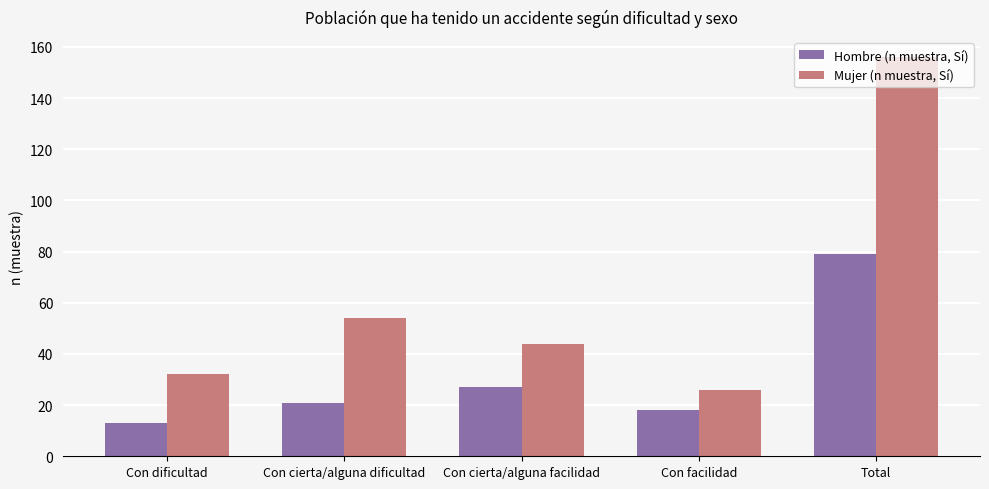

At which label does Mujer (n muestra, Sí) first exceed 44?

Con cierta/alguna dificultad